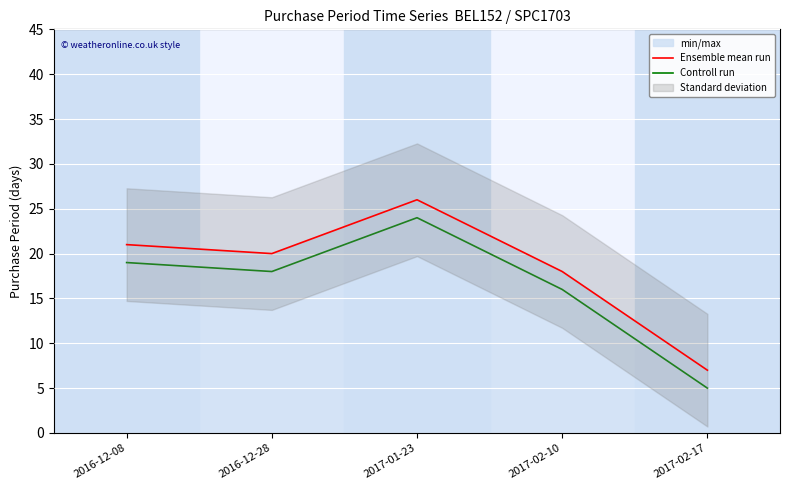

What is the difference between the maximum and minimum values in the Controll run series?

19